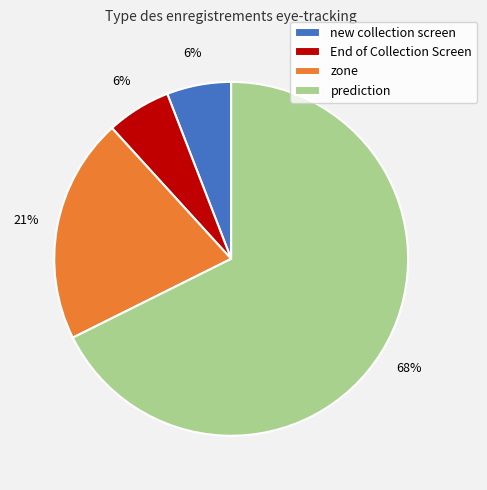

What is the ratio of the value at zone to the value at End of Collection Screen?

3.5